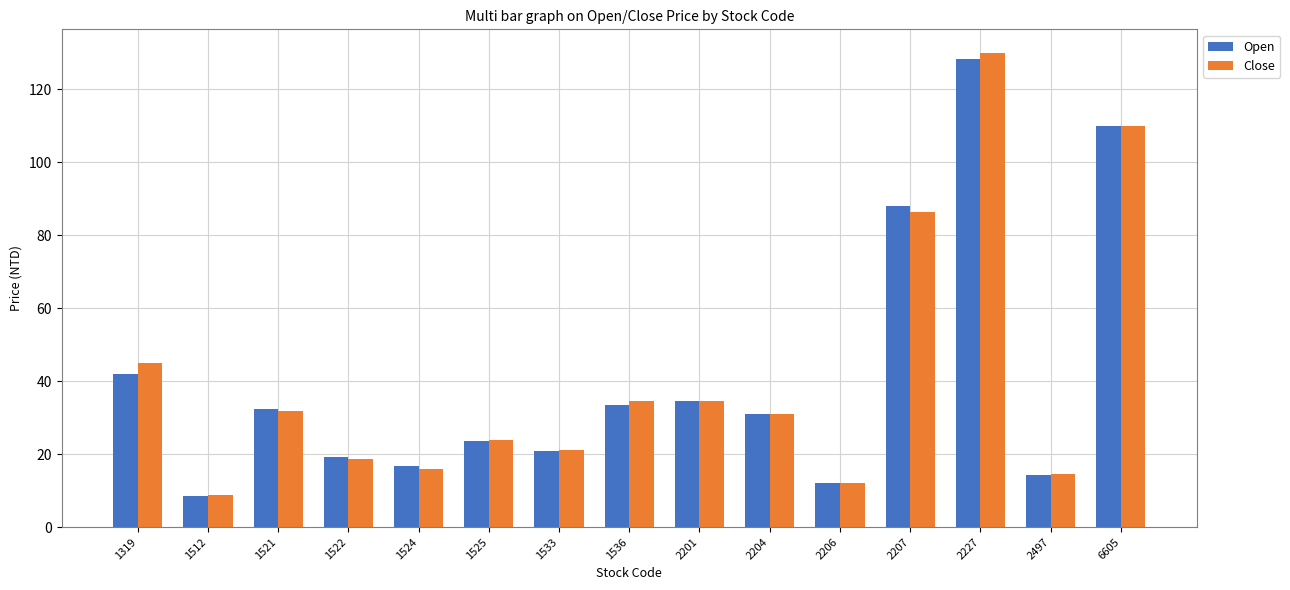

List the series in order of their peak value, highest first.

Close, Open